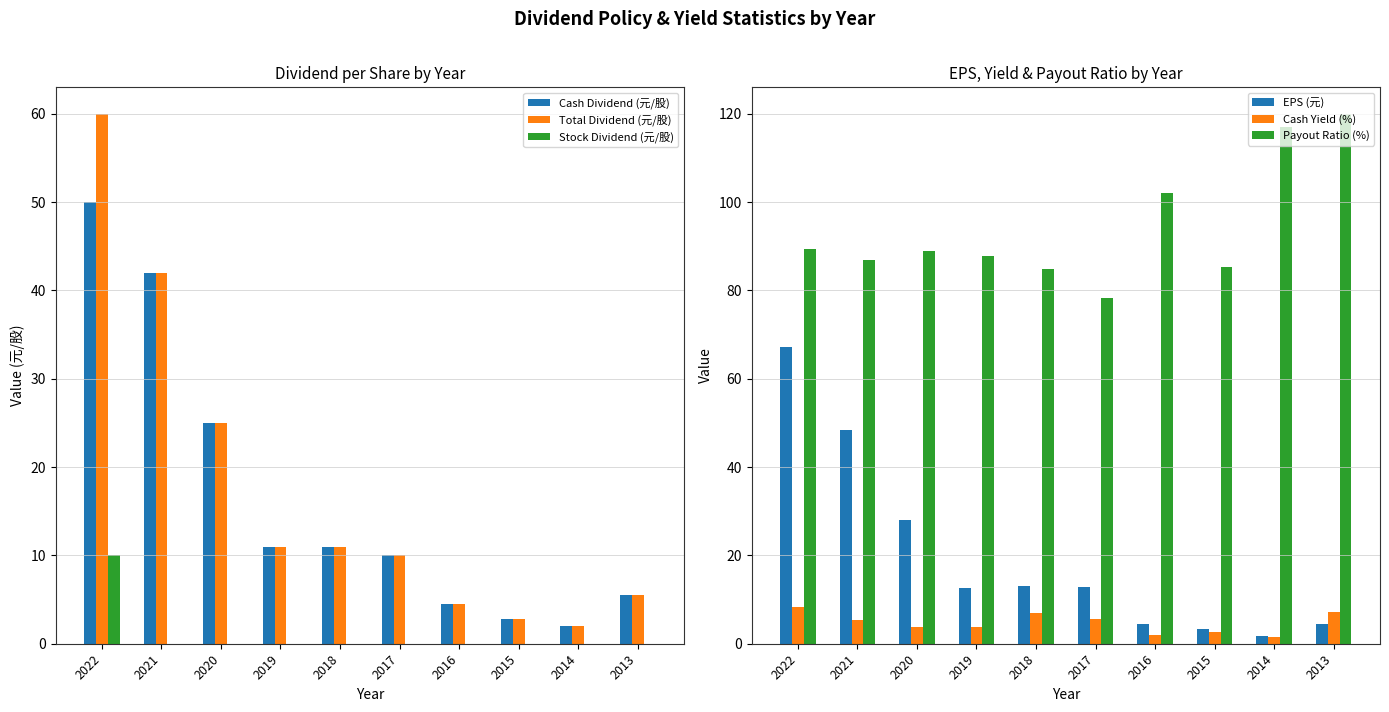

What value does the Cash Dividend (元/股) series have at 2014?

2.0